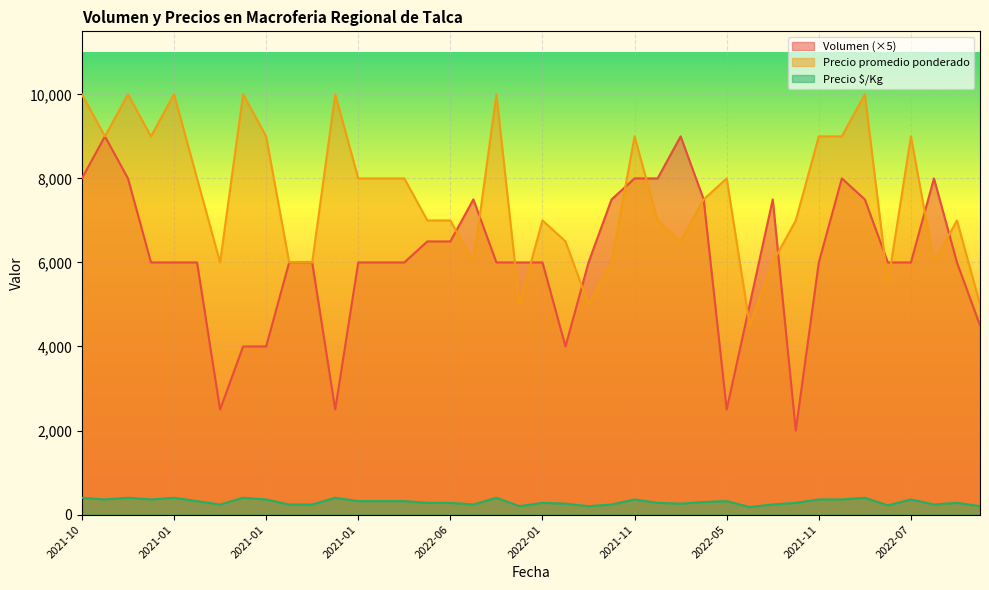

What is the difference between the Precio $/Kg values at 2022-07-12 and 2021-11-11?

120